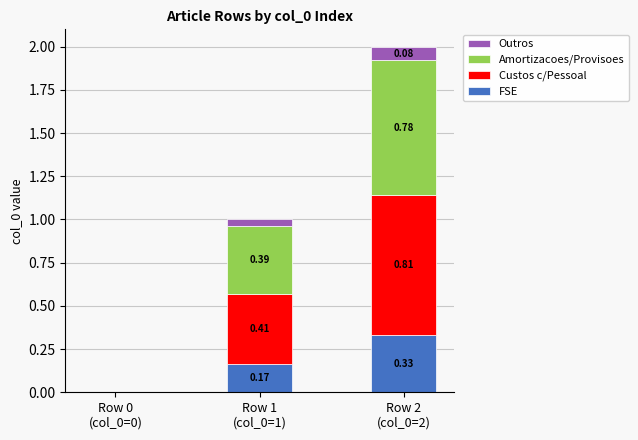

How many data points does each series have?

3